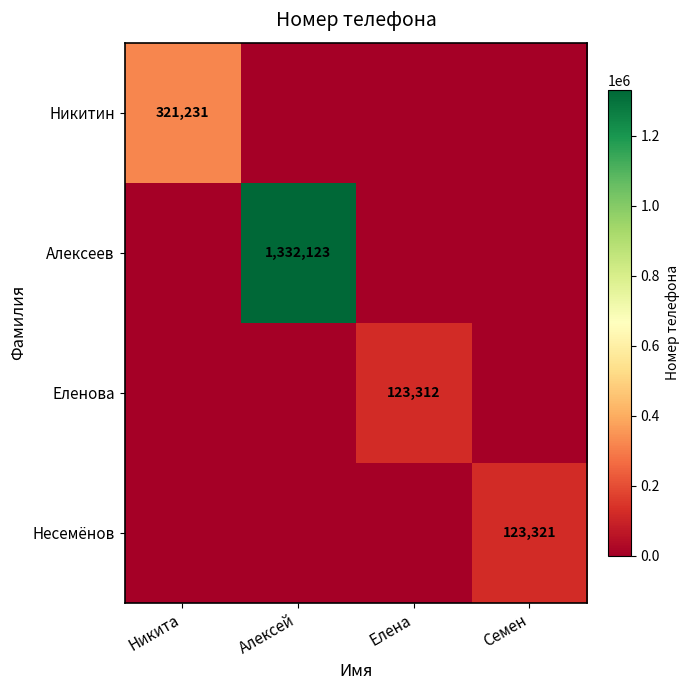

Is it true that Еленова equals 72066 at Елена?

False